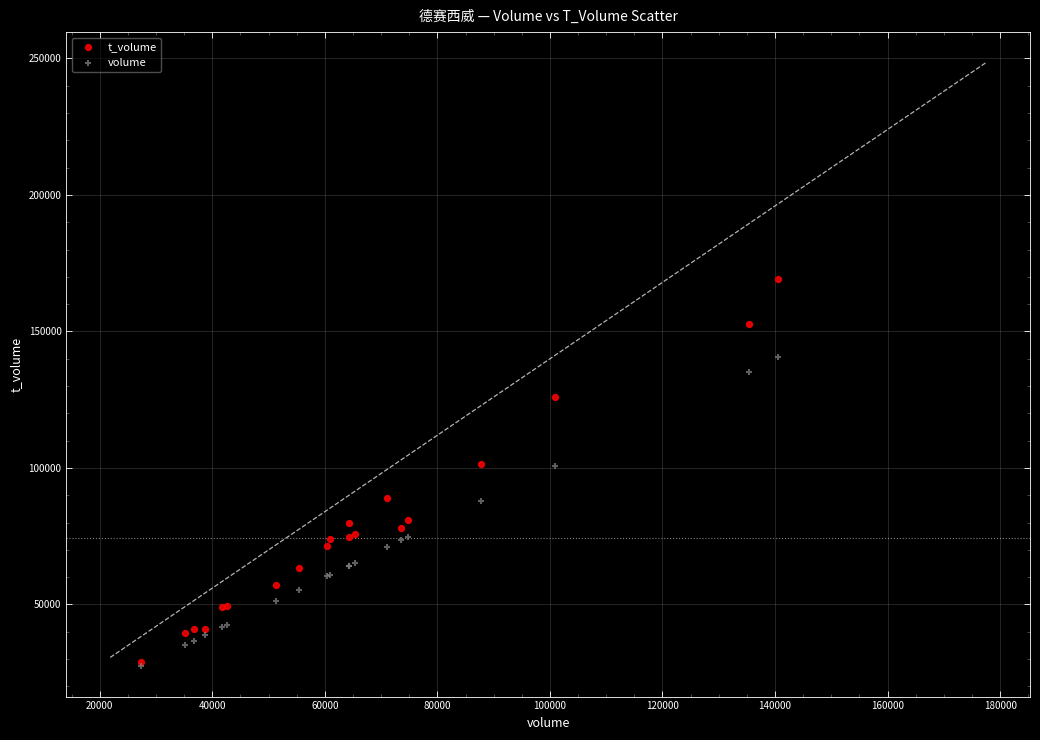

What are all the series names shown in the legend?

t_volume, volume